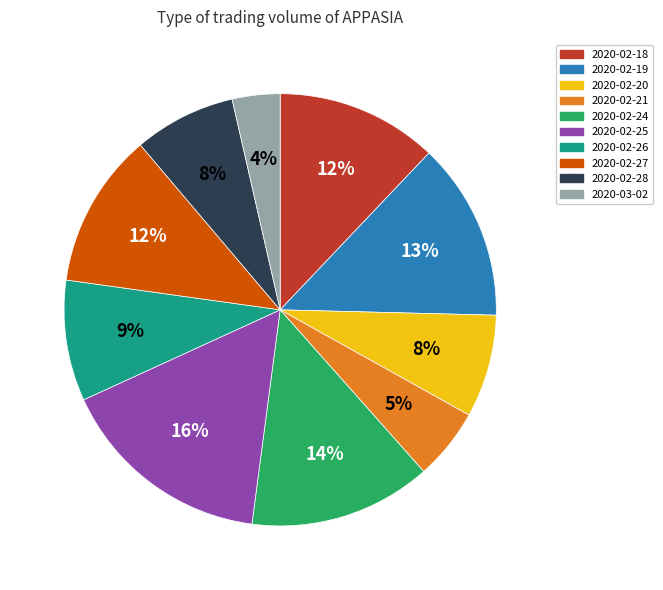

What is the largest slice in the pie chart?

2020-02-25